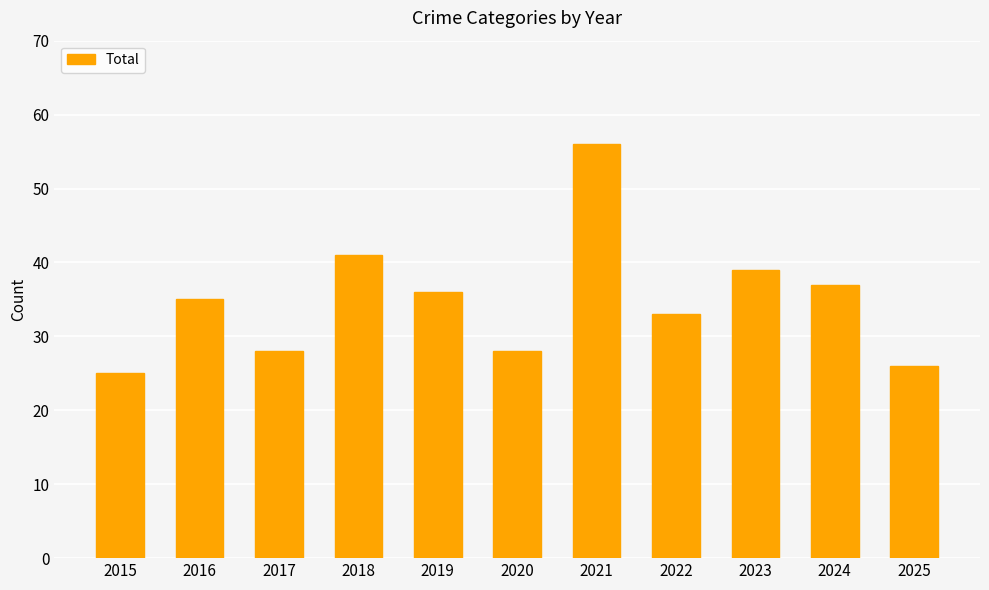

What is the greatest value displayed?

56